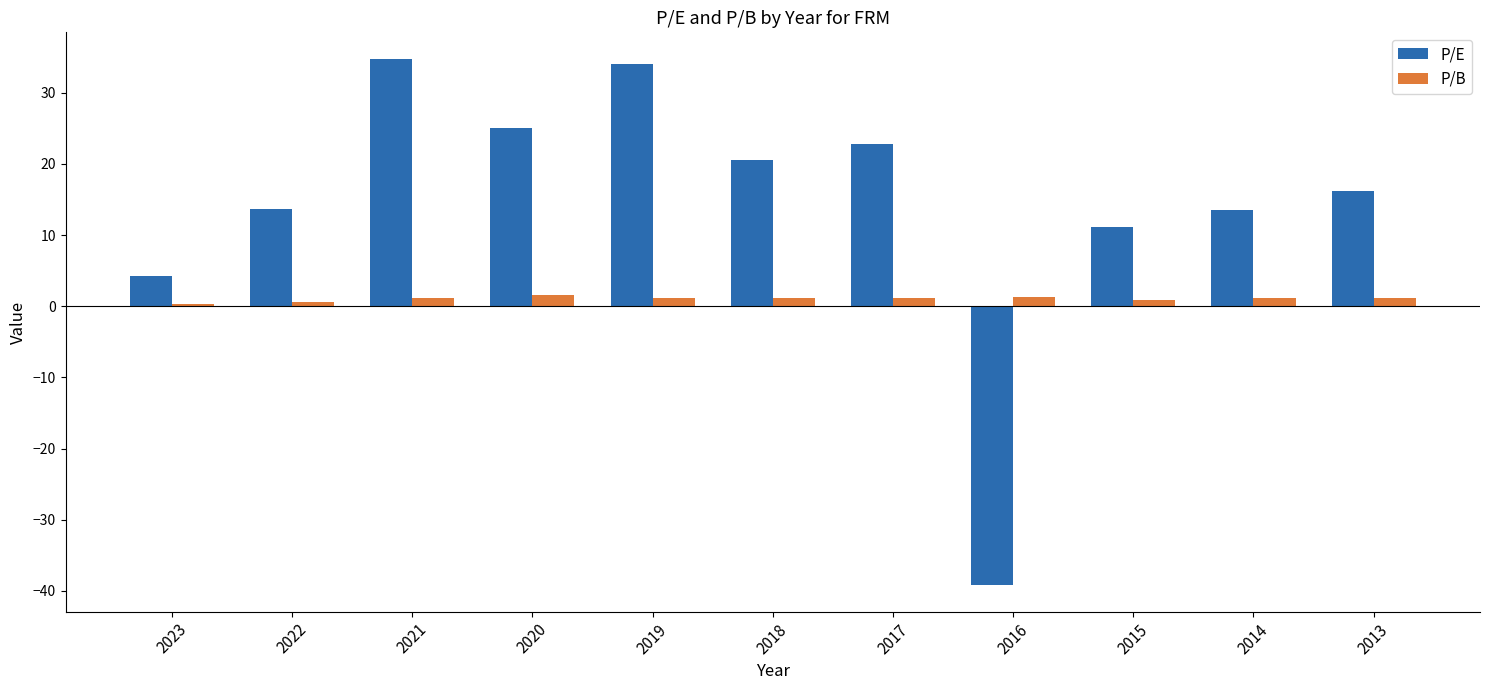

How many groups of bars are there?

11